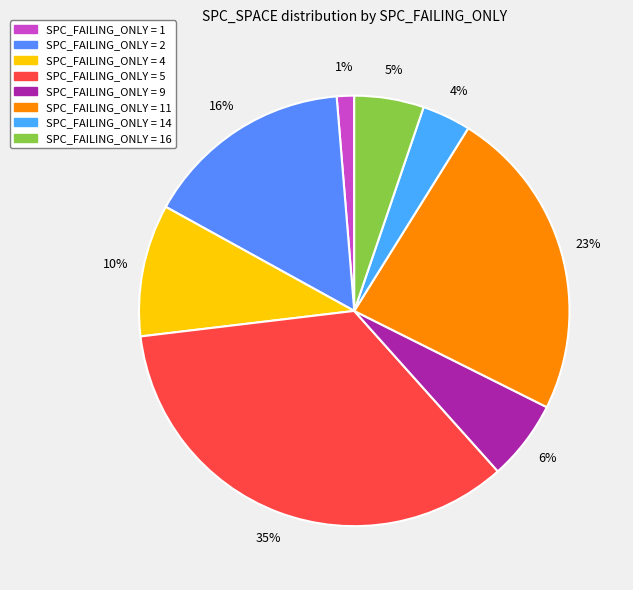

Count the number of slices in the pie.

8